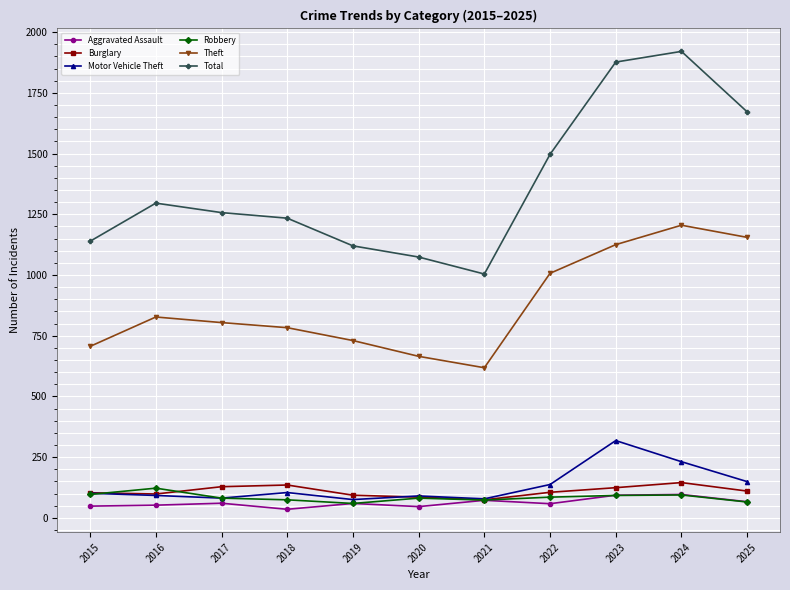

The Burglary series shows 128 at 2017. True or false?

True